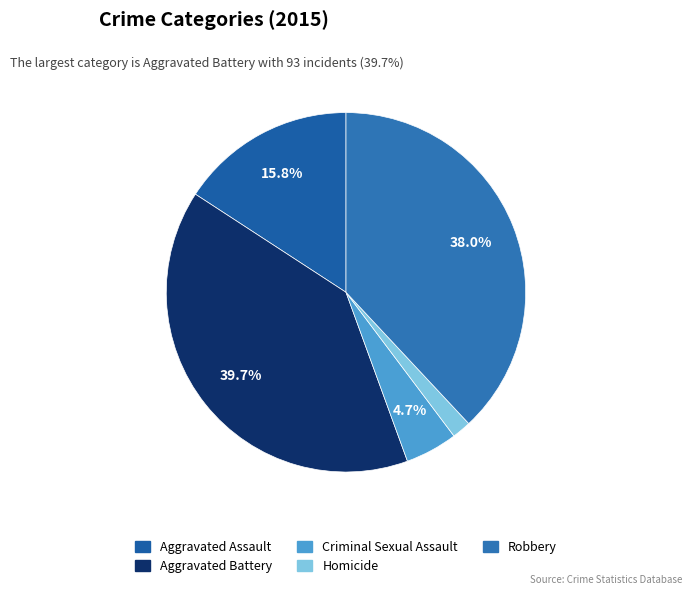

What percentage is NOT represented by Robbery?

62.0%